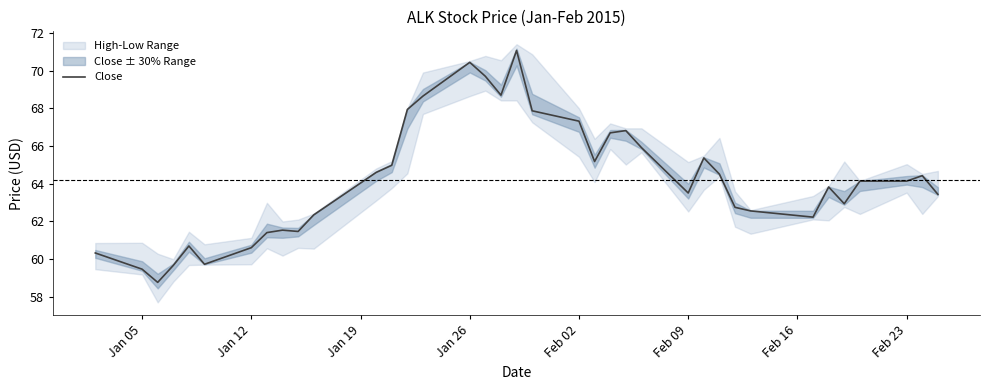

What is the lowest value of the Close series?

58.8